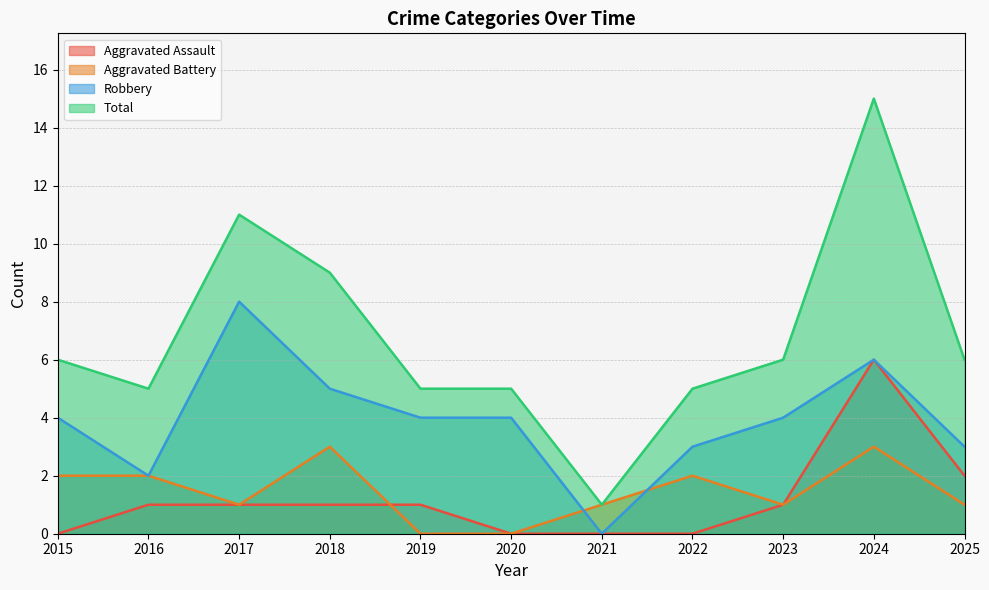

What is the maximum value shown in the chart?

15